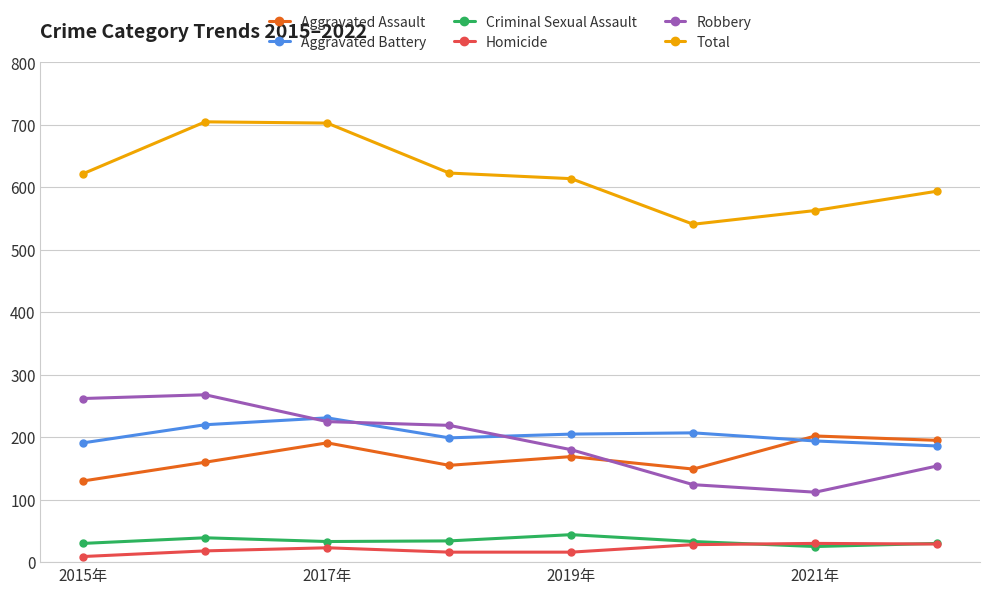

What is the highest value of the Homicide series?

30